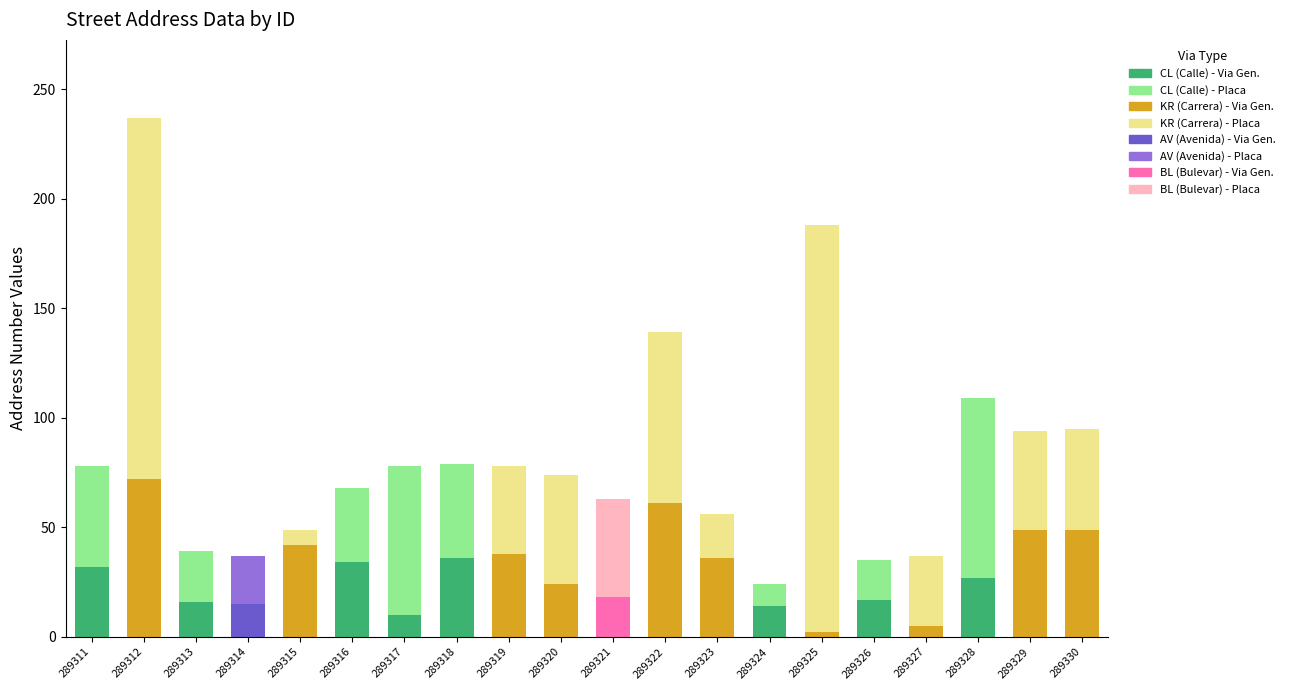

What is the total value across all series at 289330?

95